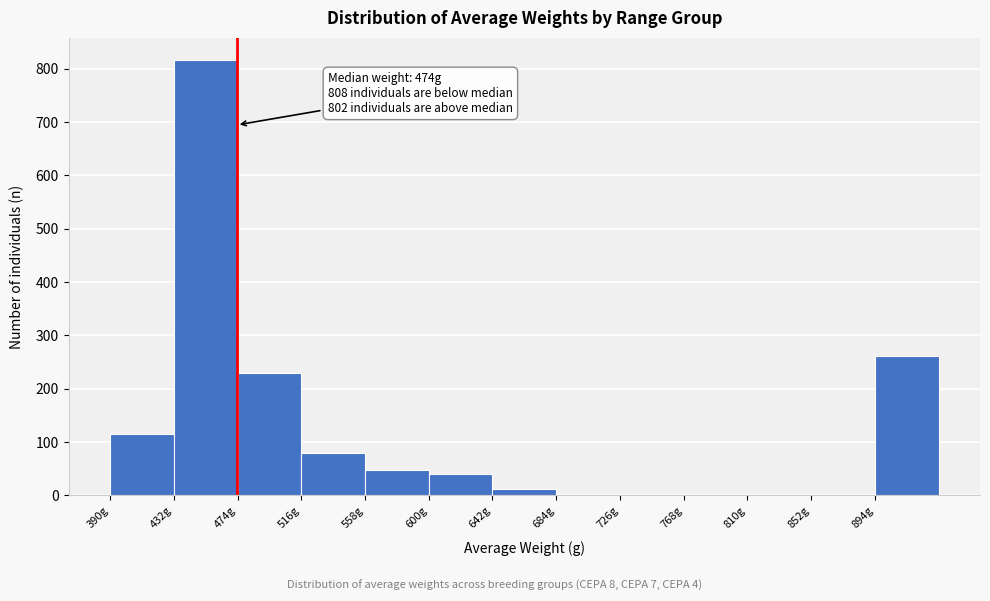

Over which range of the x-axis is the bar tallest?

432 to 474